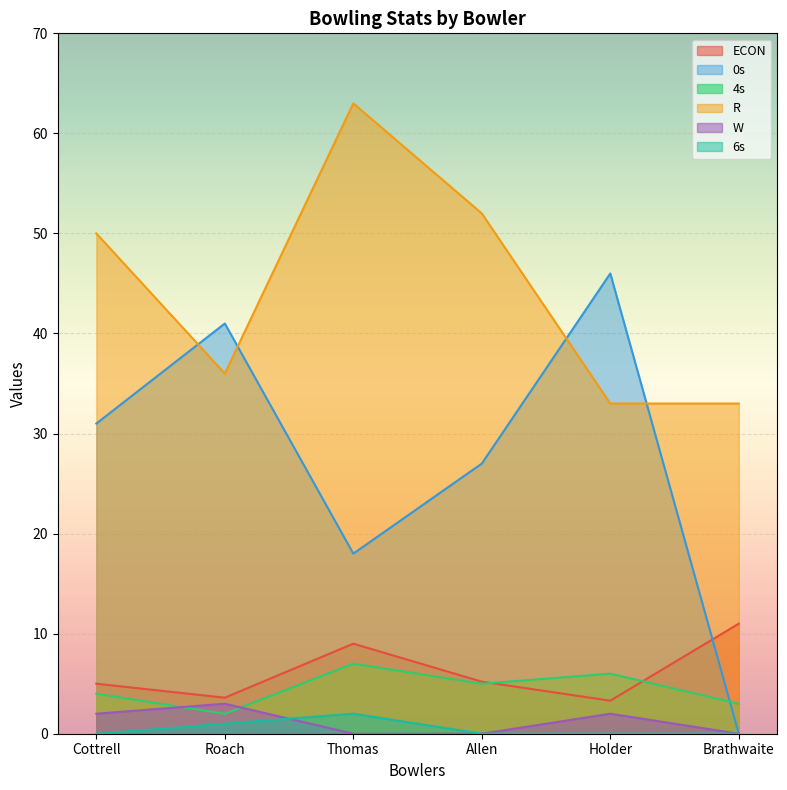

At which label is W closest to 1?

Cottrell